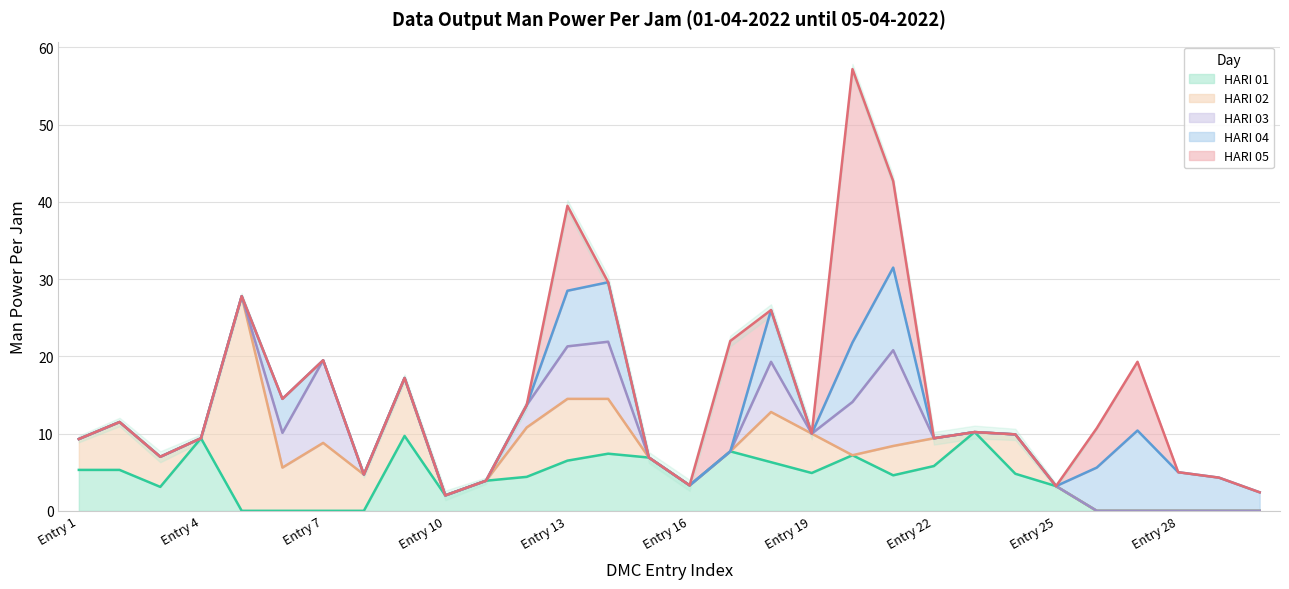

What is the highest value of the HARI 01 series?

10.2